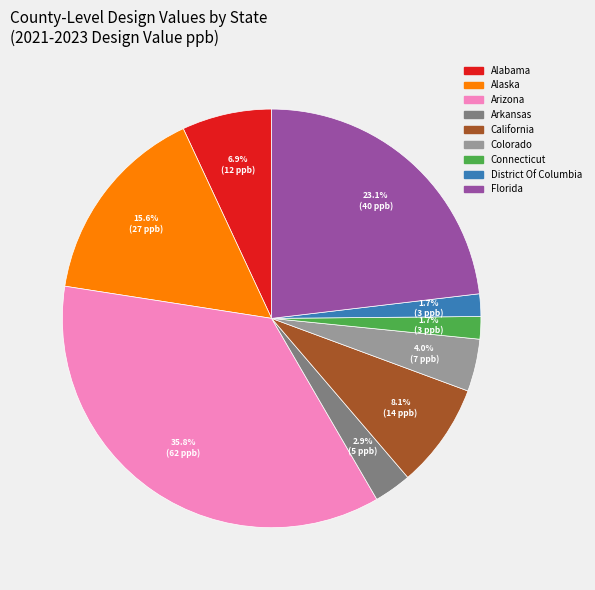

Between Alabama and District Of Columbia, which is larger?

Alabama